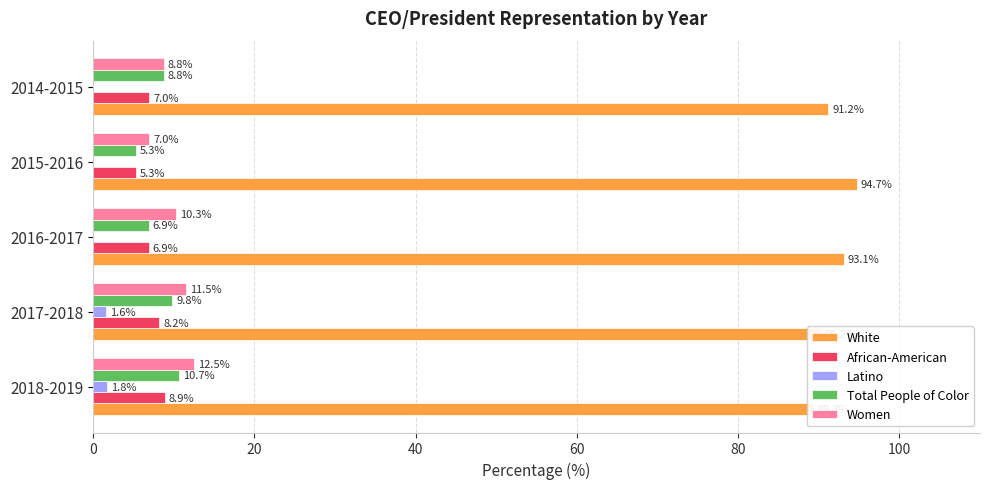

What is the difference between the second highest and minimum values in the African-American series?

2.9